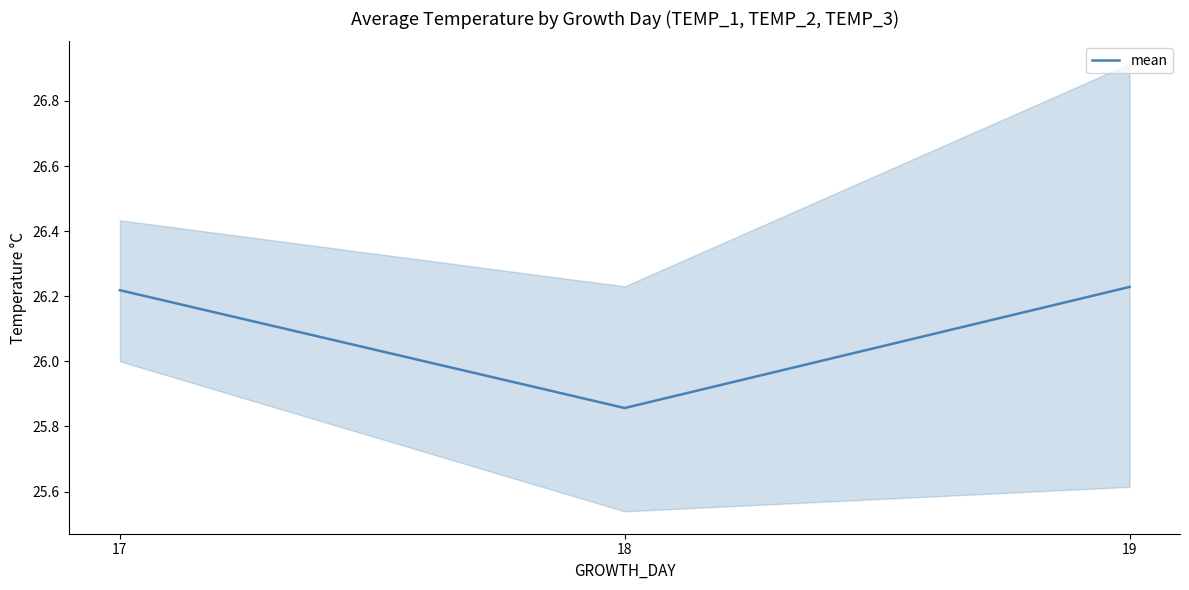

What is the smallest value displayed?

25.9